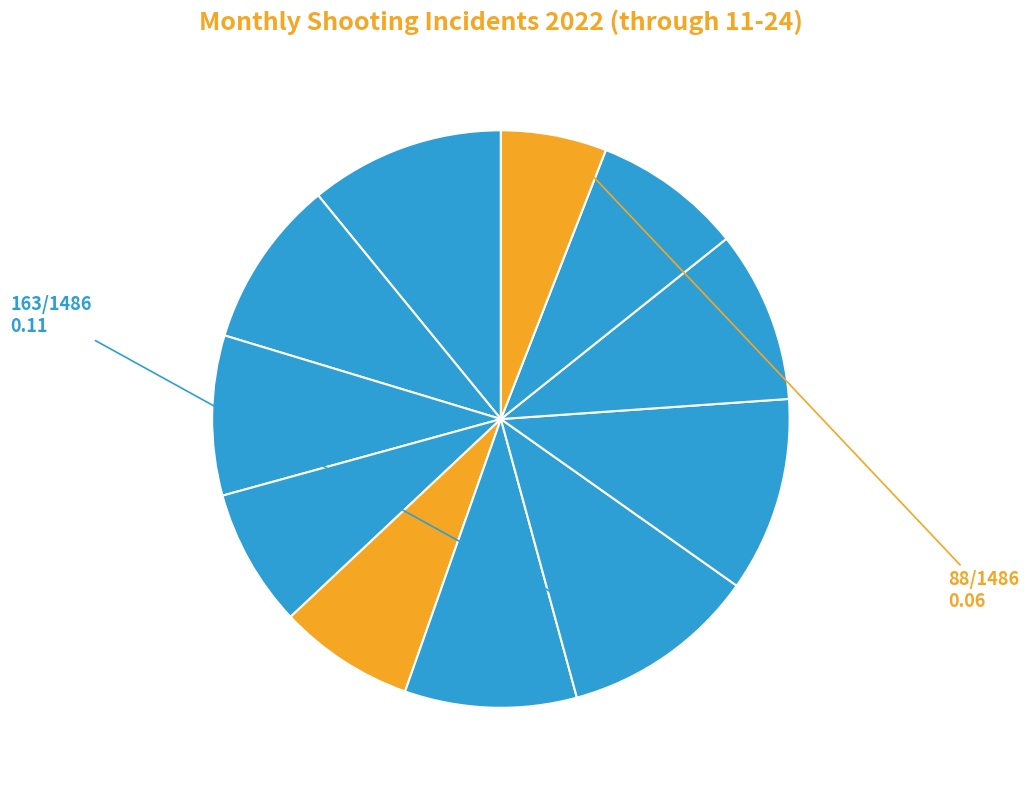

Count the number of slices in the pie.

11